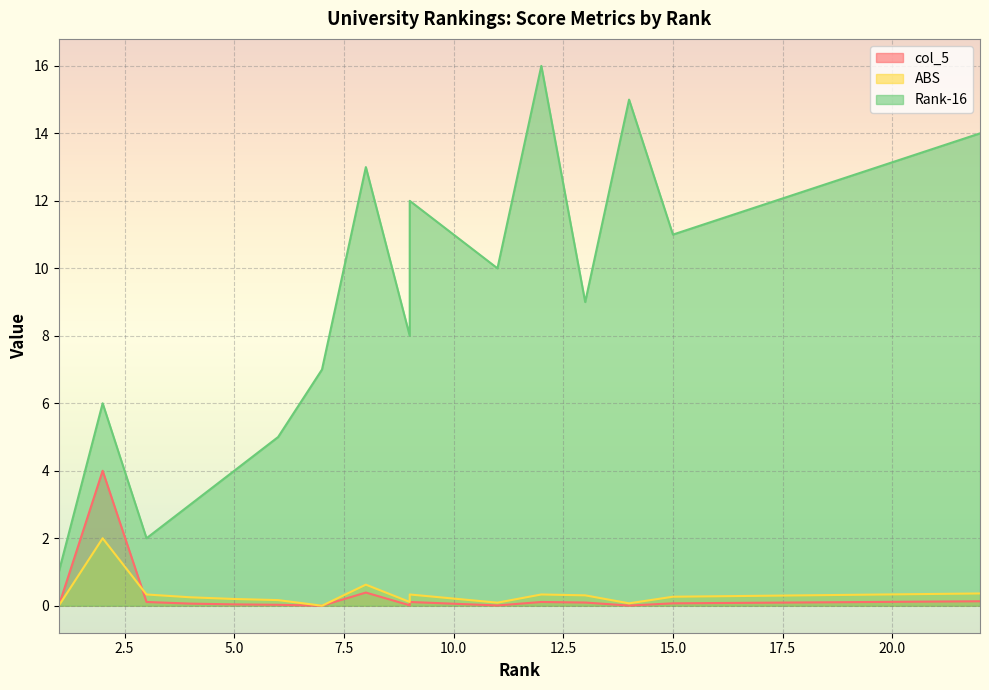

What is the total value across all series at 6?

5.2